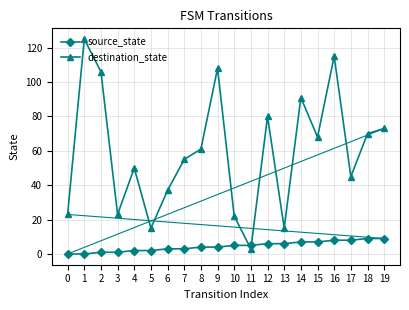

List the series in order of their peak value, lowest first.

source_state, destination_state